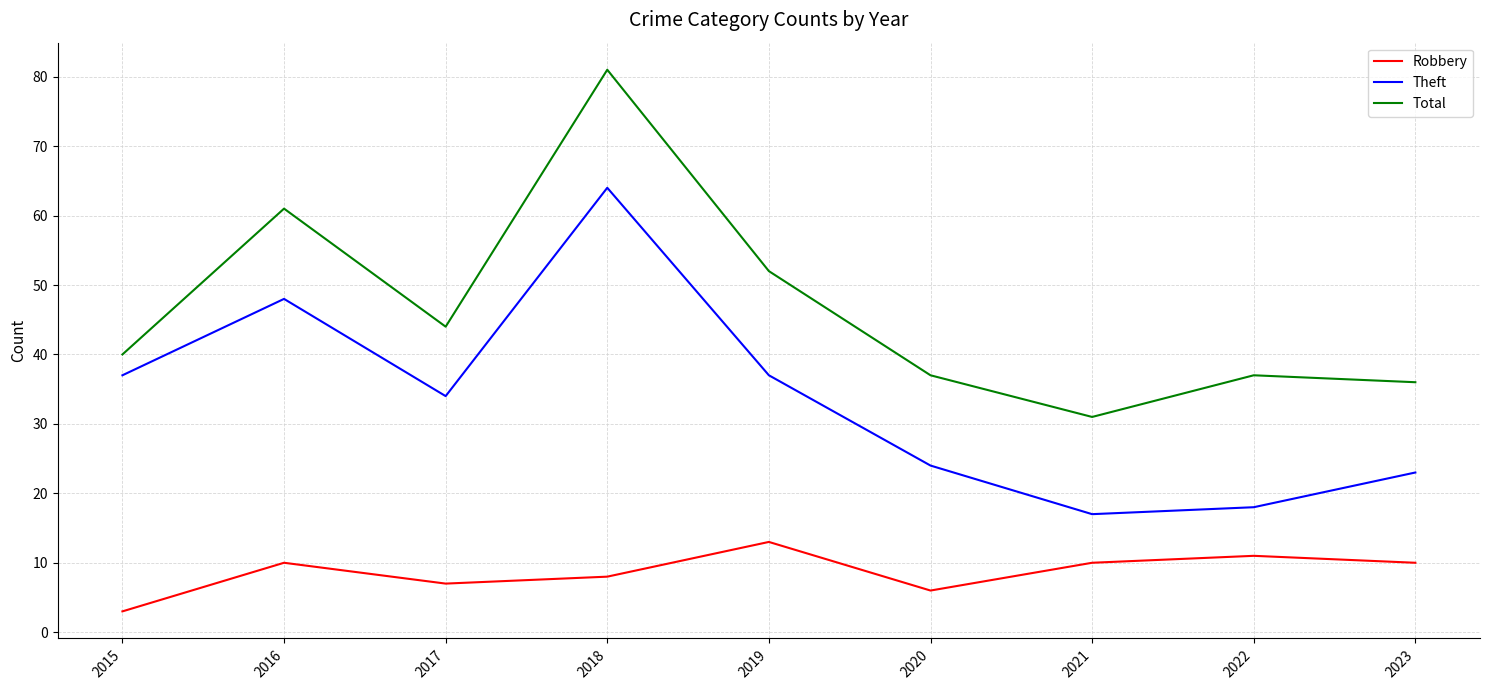

In Total, how many points are higher than both neighbors (excluding endpoints)?

3